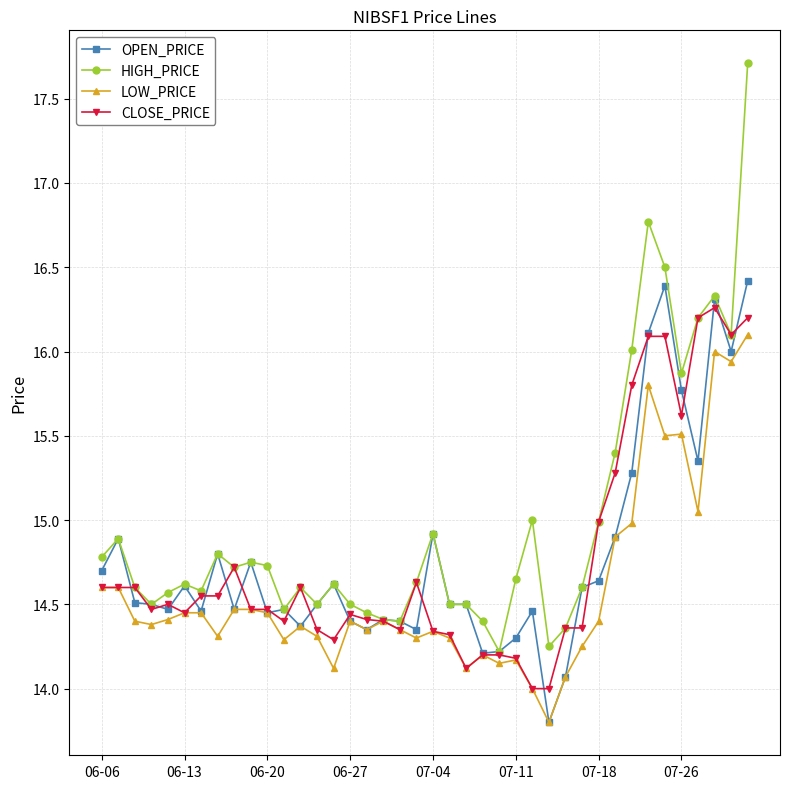

At how many categories does at least one series exceed 17?

1